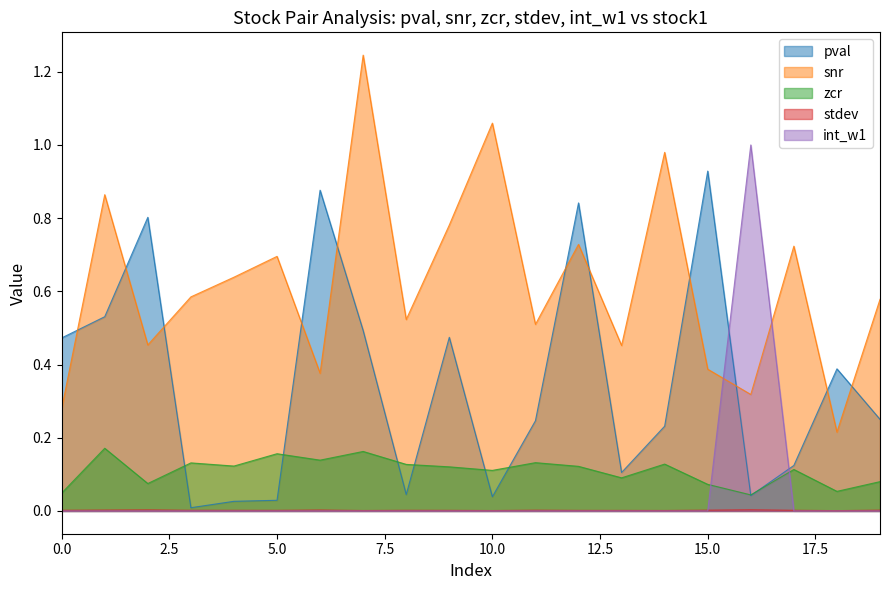

Is the value of snr at 1704 greater than the value of zcr at 1704?

Yes